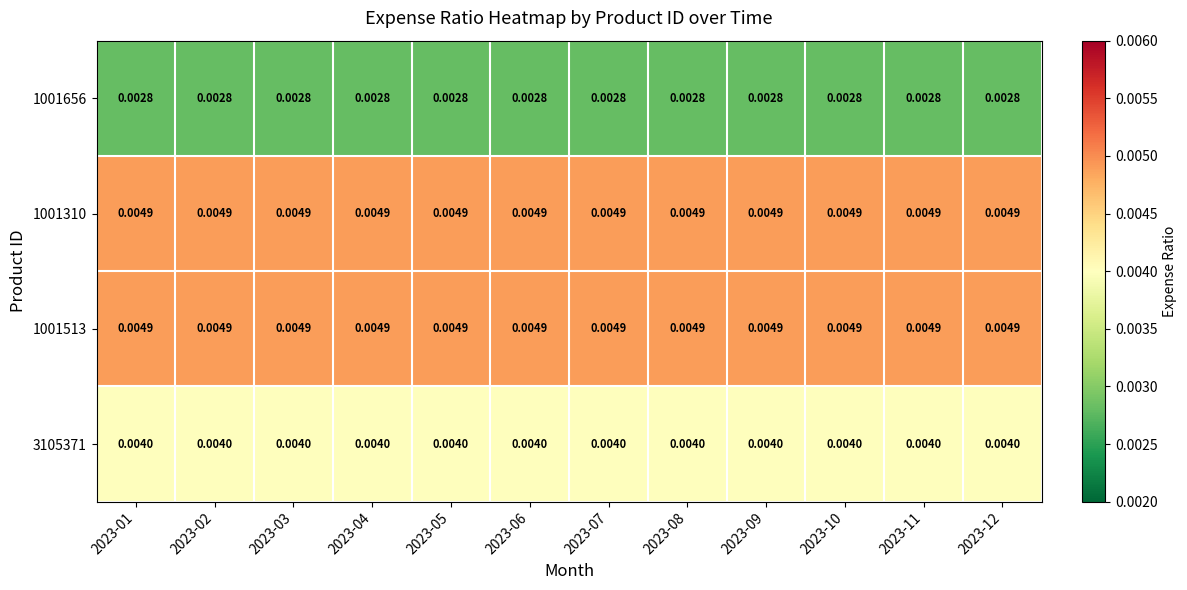

How many distinct data groups are displayed?

4